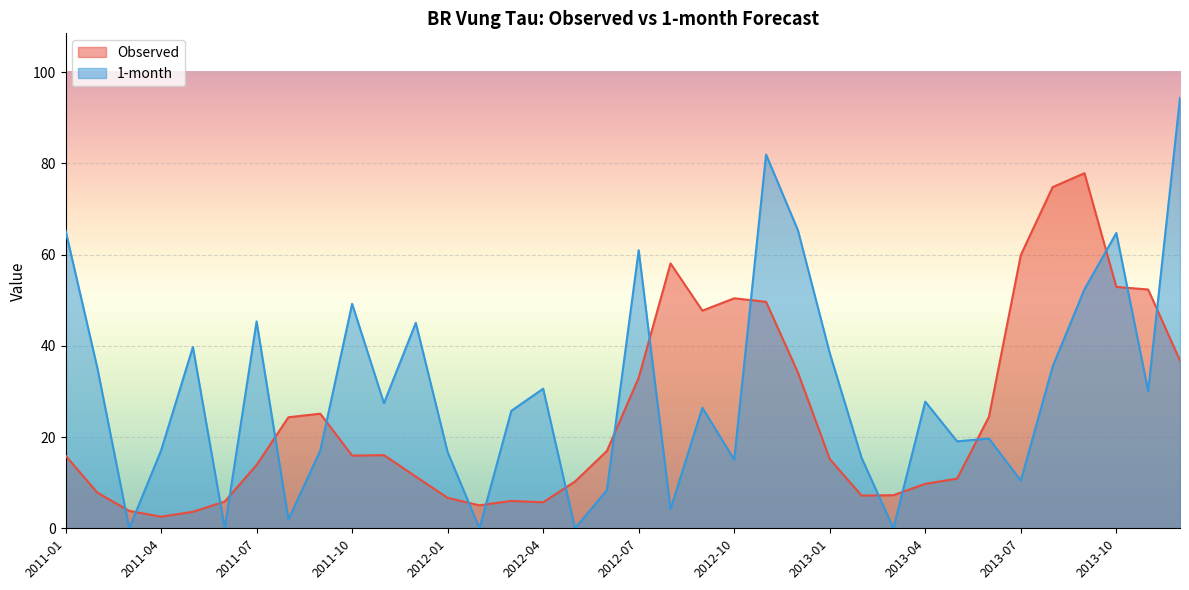

List the labels in order of Observed value, smallest first.

2011-04, 2011-05, 2011-03, 2012-02, 2012-04, 2011-06, 2012-03, 2012-01, 2013-02, 2013-03, 2011-02, 2013-04, 2012-05, 2013-05, 2011-12, 2011-07, 2013-01, 2011-01, 2011-10, 2011-11, 2012-06, 2011-08, 2013-06, 2011-09, 2012-07, 2012-12, 2013-12, 2012-09, 2012-11, 2012-10, 2013-11, 2013-10, 2012-08, 2013-07, 2013-08, 2013-09